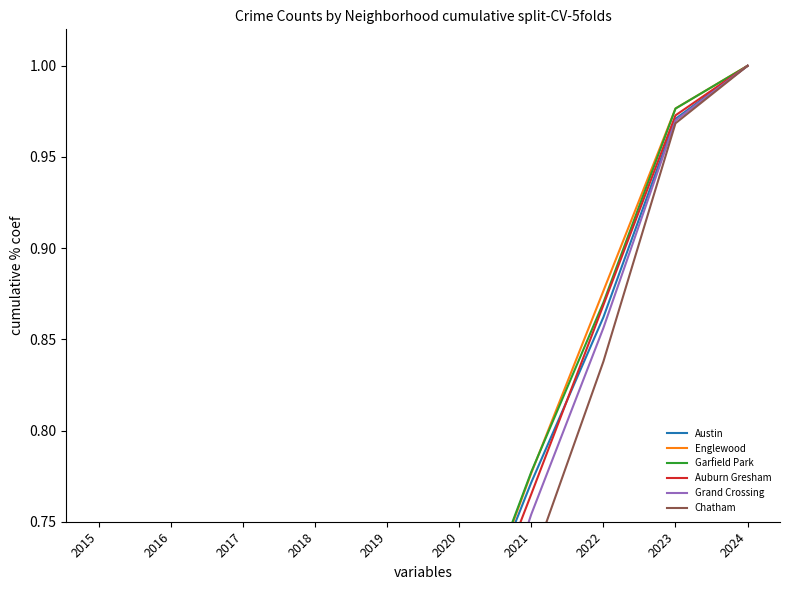

Which series changed the most between 2019 and 2023?

Chatham